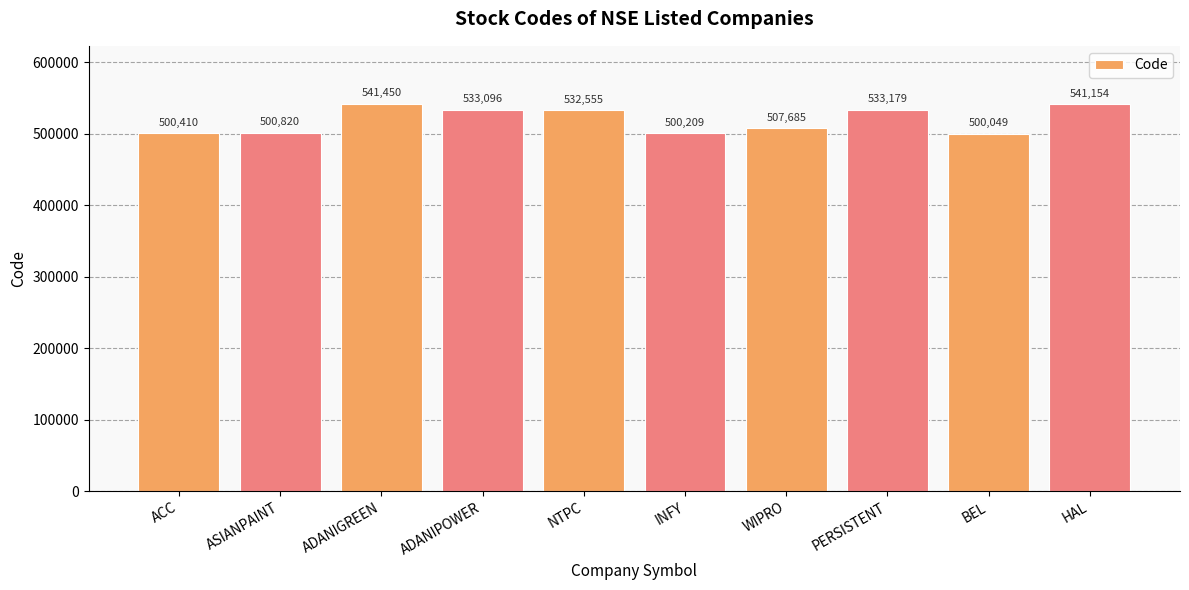

Reading left to right, what are all the values shown in this chart?

500410	500820	541450	533096	532555	500209	507685	533179	500049	541154